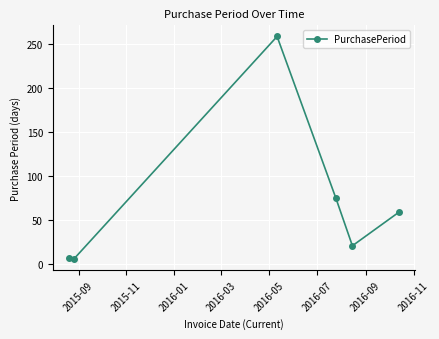

What is the average value?

71